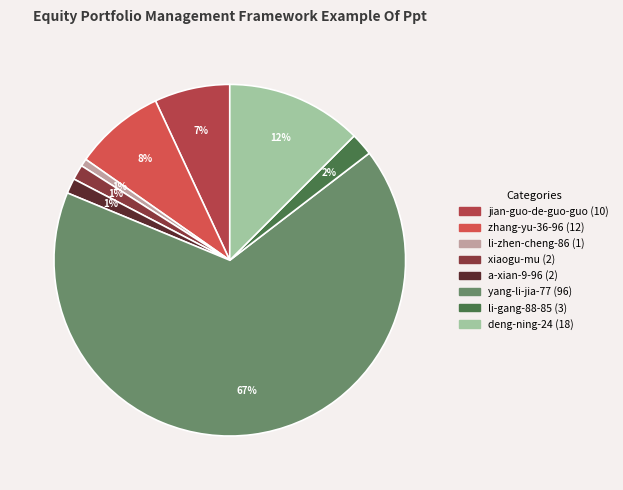

Is there any slice that represents more than half of the pie?

Yes